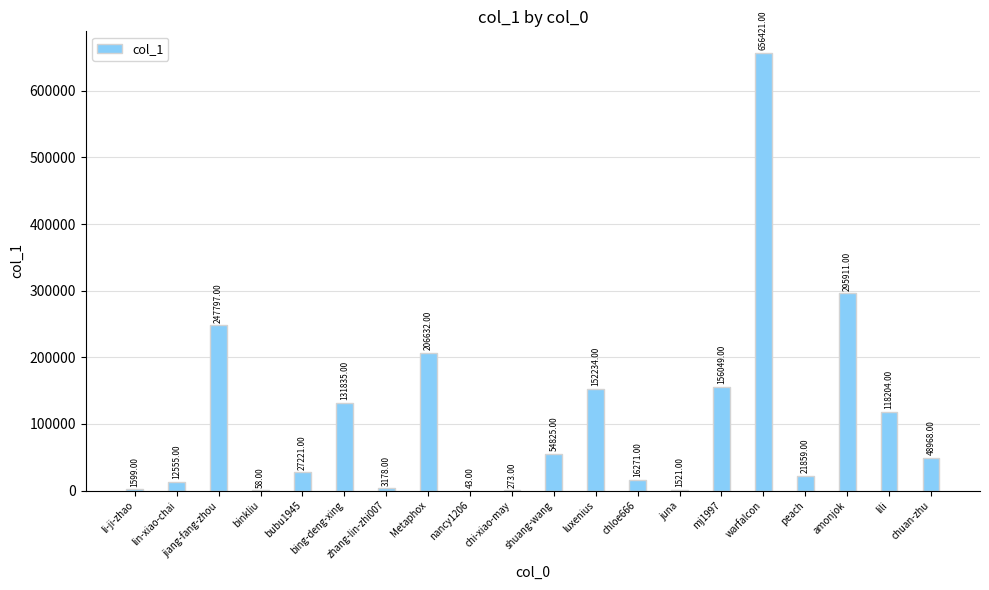

How many data points does each series have?

20